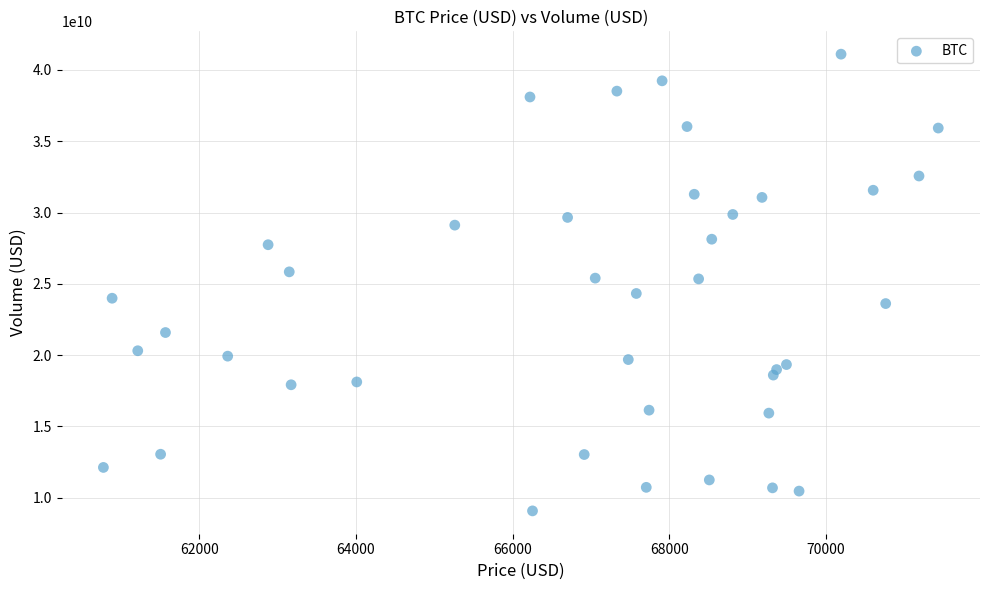

What is the range of Y values (max minus min)?

32032321978.0